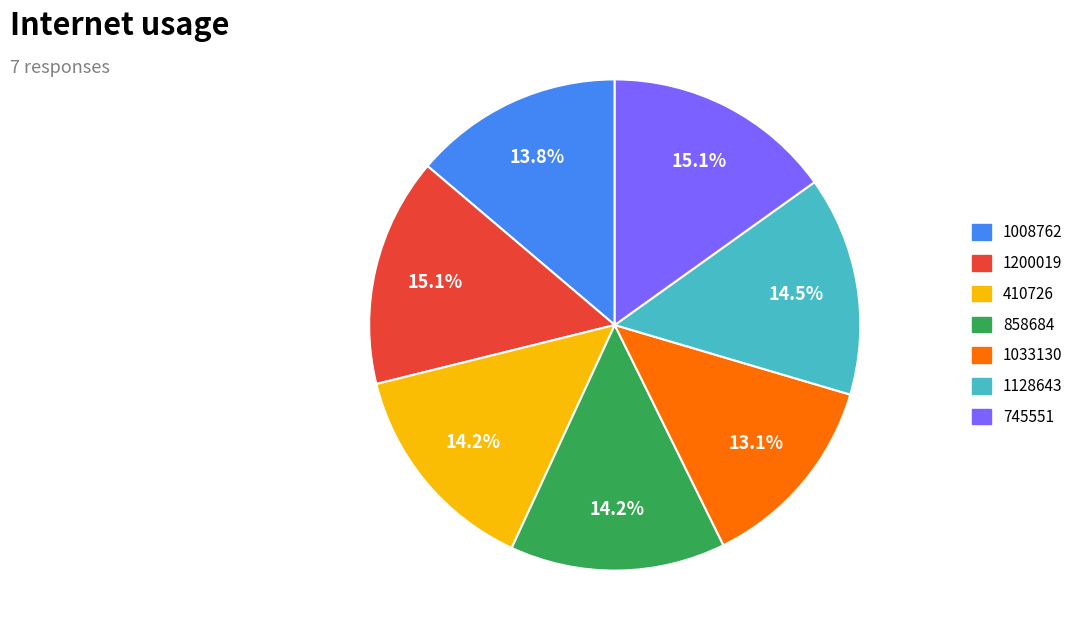

How many slices are in this pie chart?

7